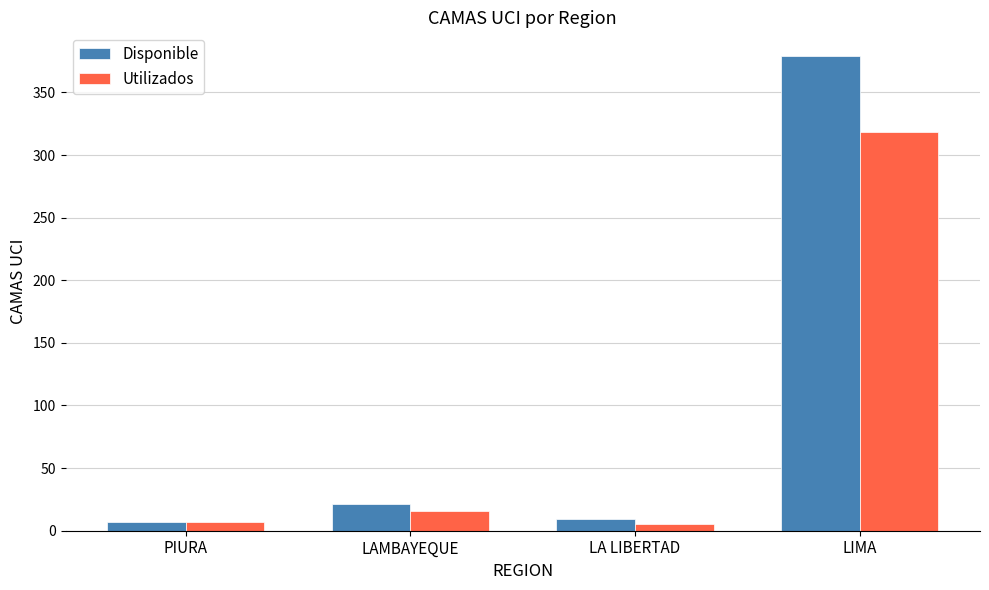

The Utilizados series shows 5 at LA LIBERTAD. True or false?

True